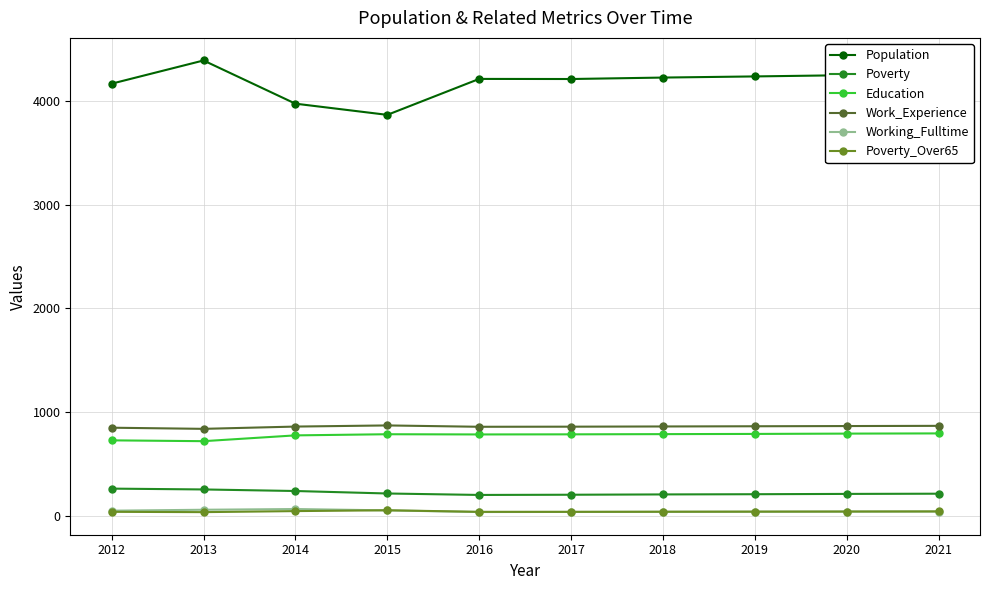

True or false: Working_Fulltime and Work_Experience intersect in this chart.

False